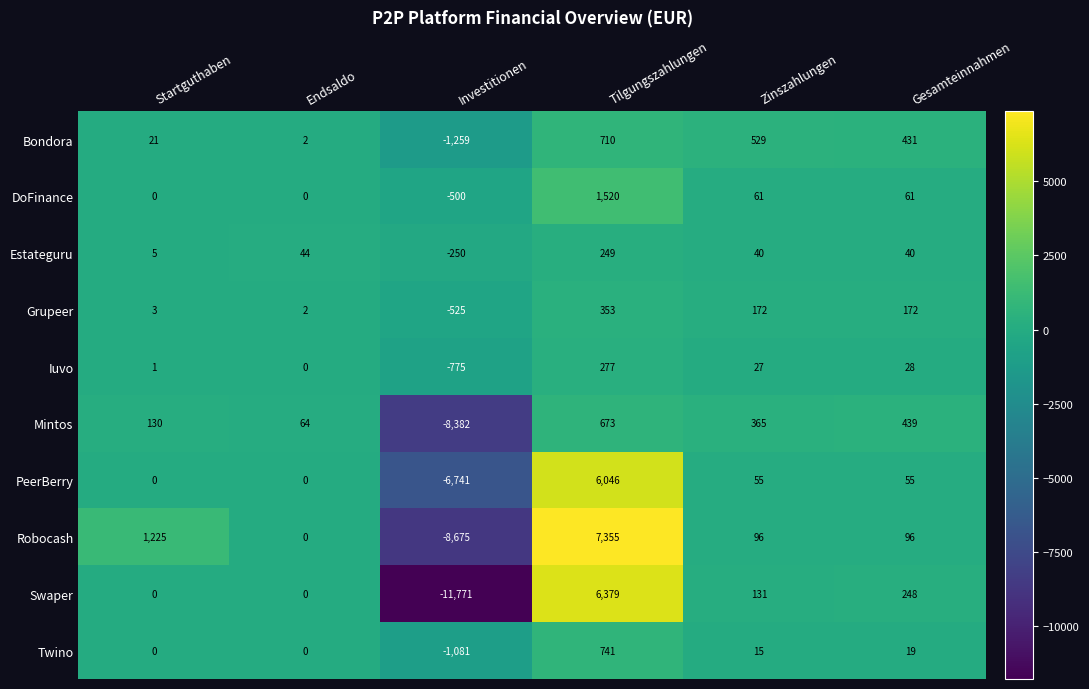

What is the difference between the Twino values at Tilgungszahlungen and Investitionen?

1822